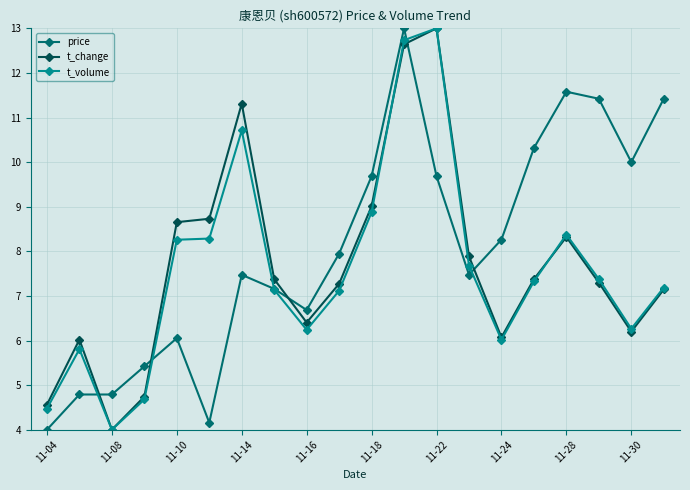

What is the smallest value displayed?

4.0